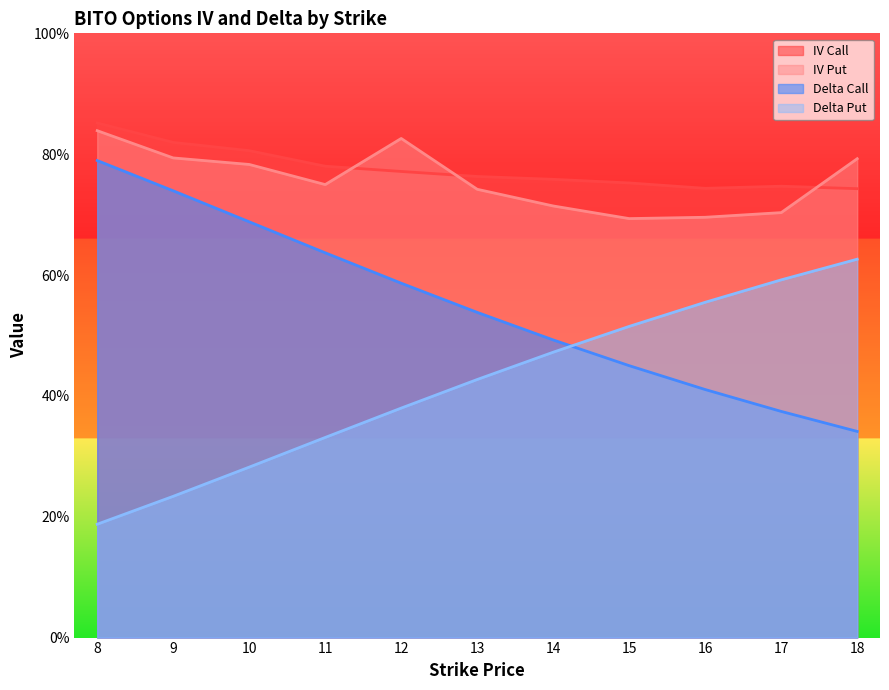

How many series are shown in this chart?

4